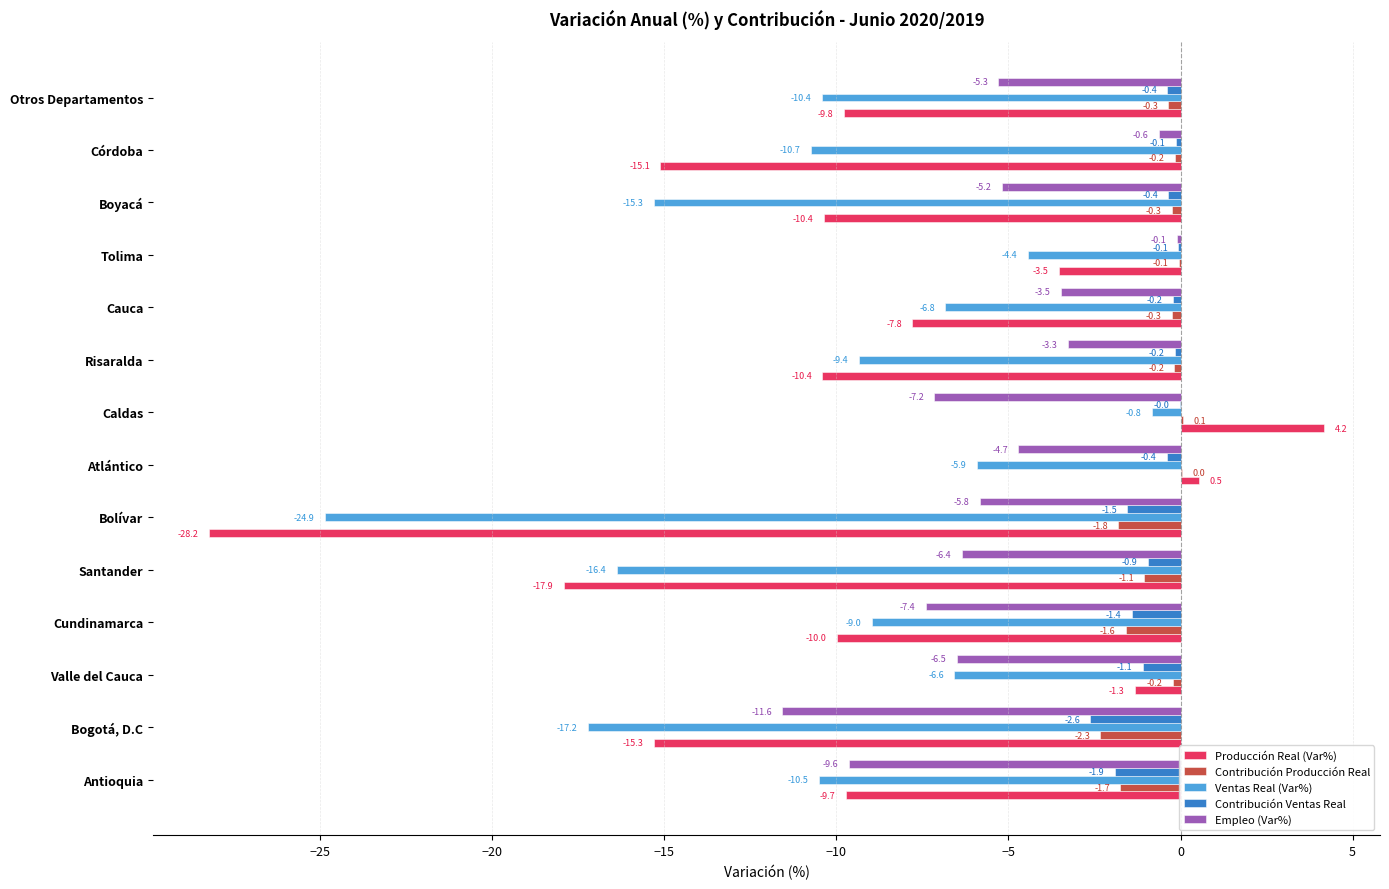

Count the number of categories in the chart.

14